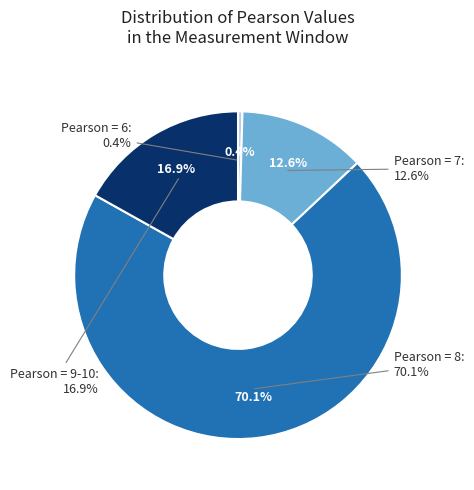

Which category has the biggest portion of the pie?

8